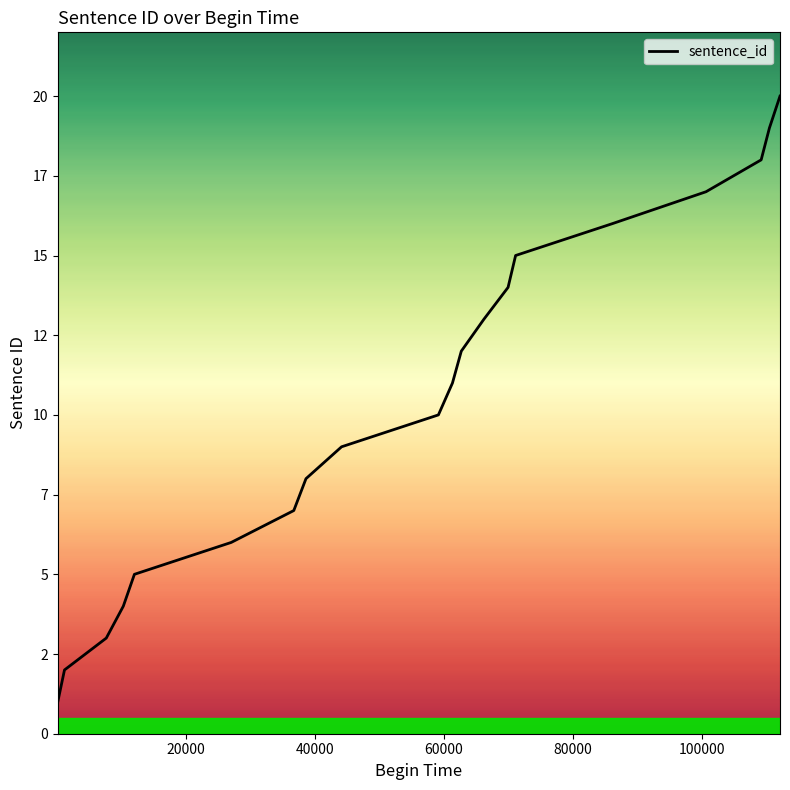

Rank the categories by value from highest to lowest.

112100, 110460, 109180, 100630, 86120, 71110, 69940, 66190, 62690, 61320, 59140, 44130, 38610, 36720, 27020, 12010, 10290, 7650, 1170, 130